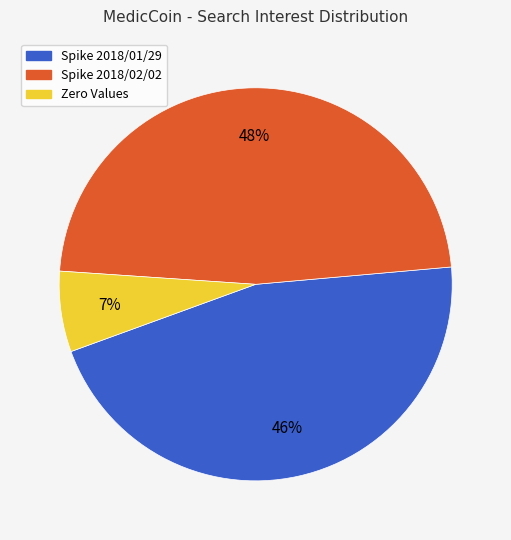

To the nearest percent, what is the average slice percentage?

33%